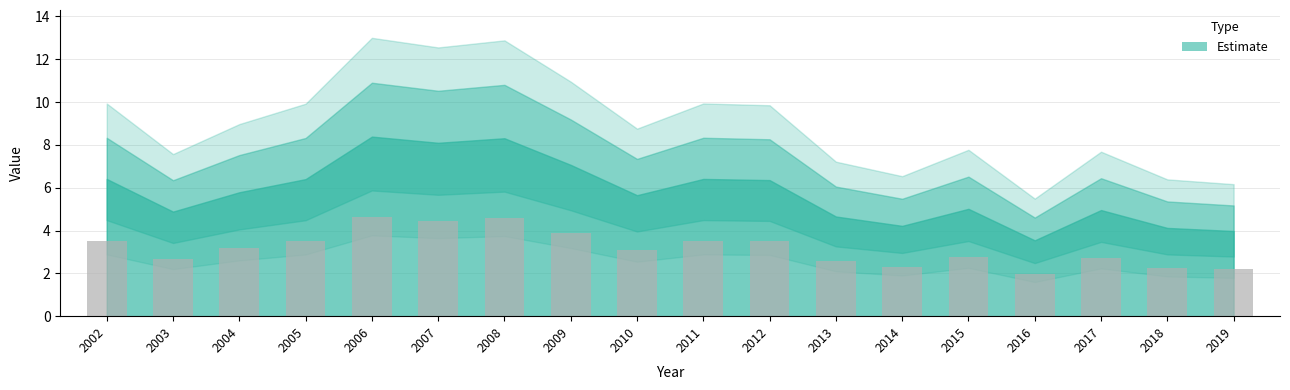

Does the chart contain stacked bars?

No